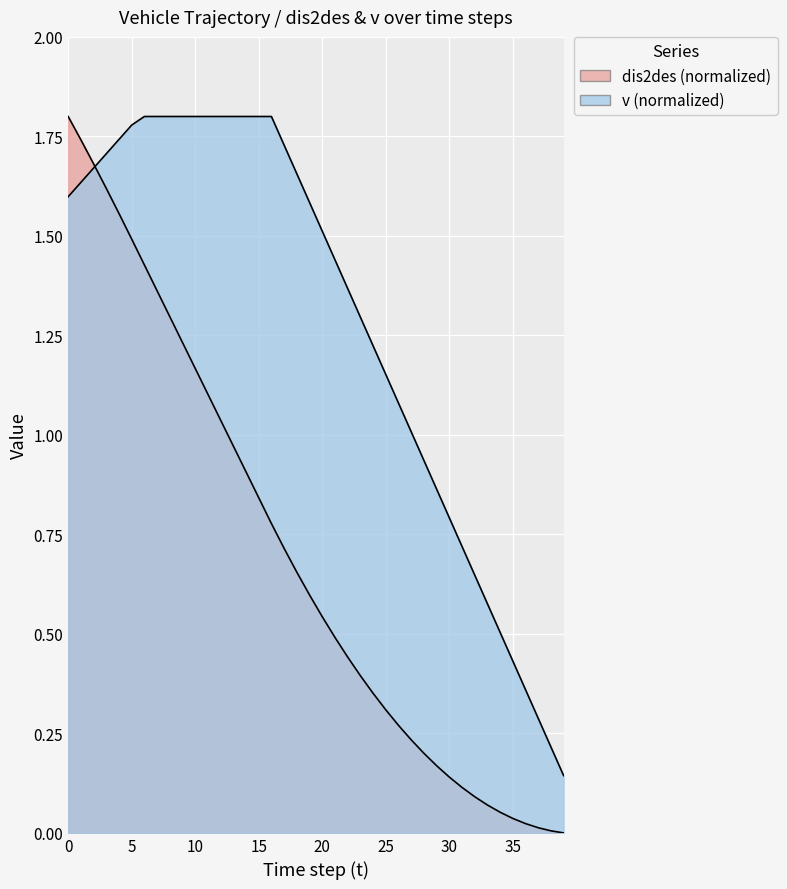

How many categories are shown in the chart?

40